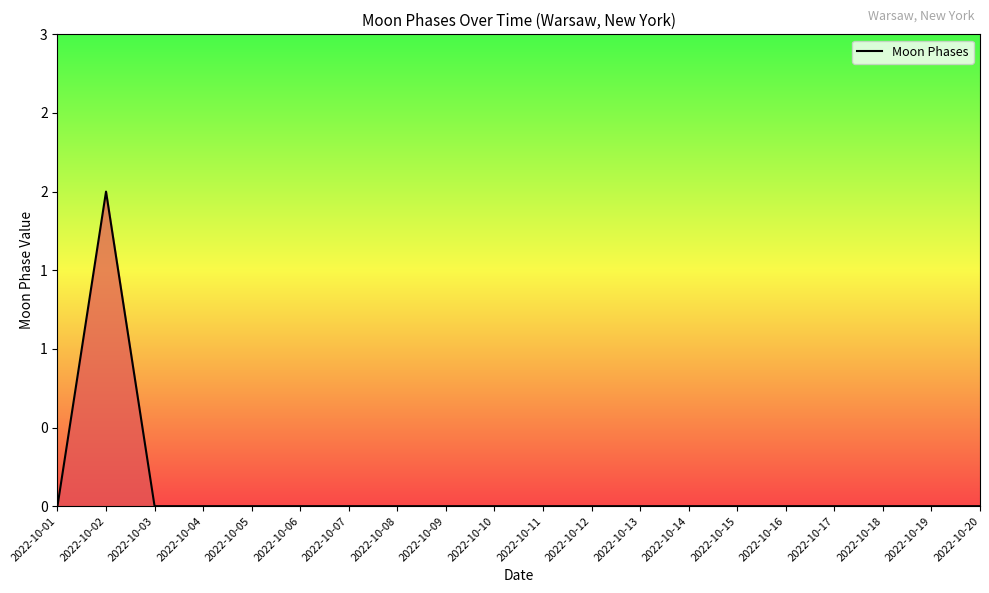

List the labels in order of value, largest first.

2022-10-02, 2022-10-01, 2022-10-03, 2022-10-04, 2022-10-05, 2022-10-06, 2022-10-07, 2022-10-08, 2022-10-09, 2022-10-10, 2022-10-11, 2022-10-12, 2022-10-13, 2022-10-14, 2022-10-15, 2022-10-16, 2022-10-17, 2022-10-18, 2022-10-19, 2022-10-20